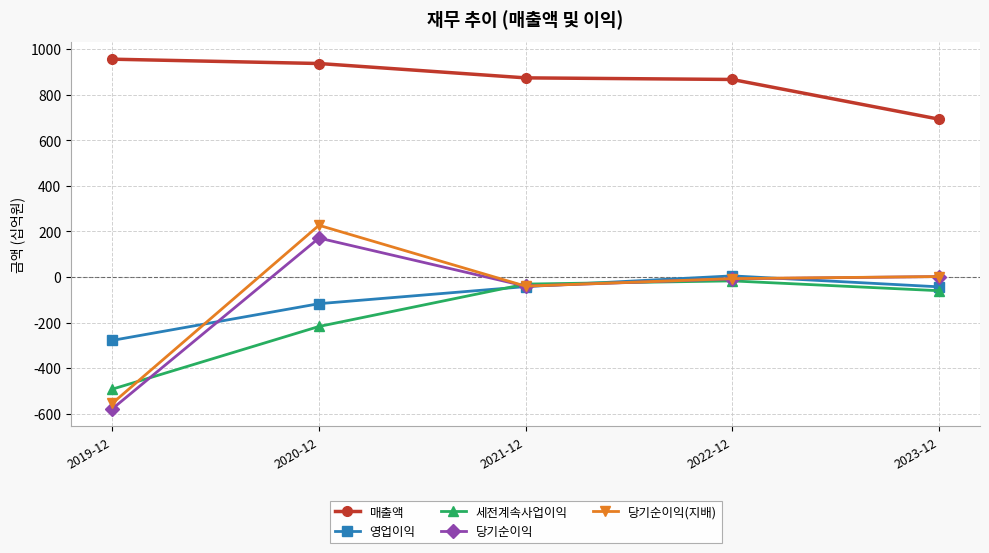

What is the smallest value displayed?

-578